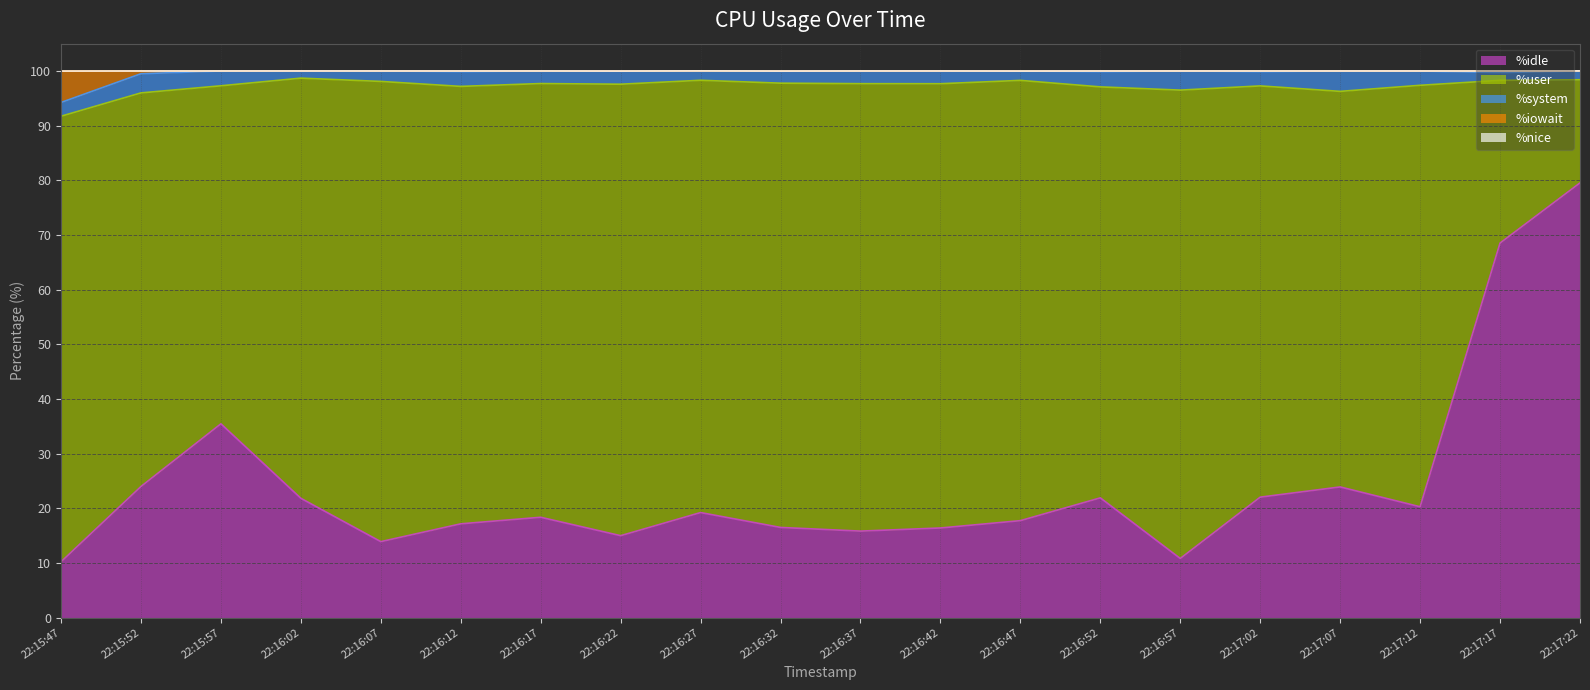

List the labels in order of %iowait value, smallest first.

22:15:57, 22:16:02, 22:16:07, 22:16:17, 22:16:22, 22:16:27, 22:16:32, 22:16:37, 22:16:42, 22:16:47, 22:16:57, 22:17:07, 22:17:12, 22:17:22, 22:16:12, 22:16:52, 22:17:02, 22:17:17, 22:15:52, 22:15:47